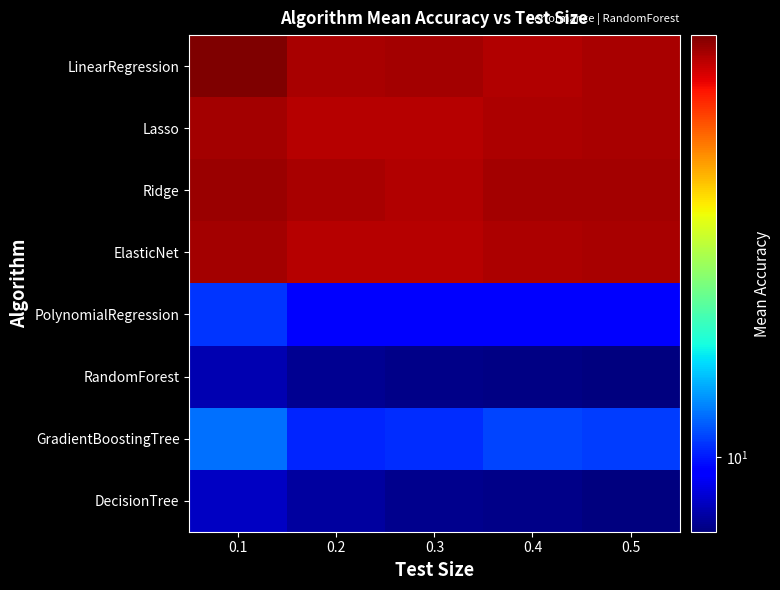

What is the minimum value shown in the chart?

6.8